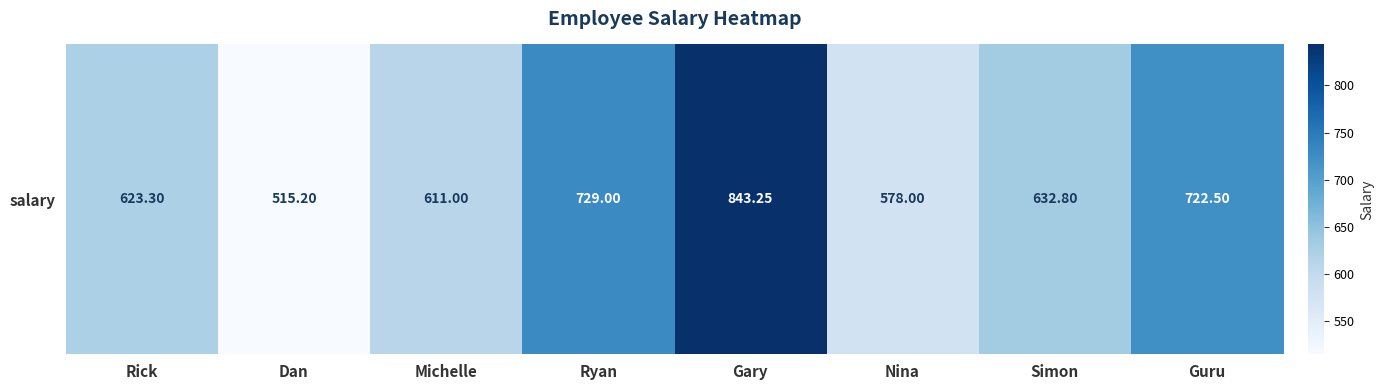

The chart shows a value of 1145.6 at Gary. True or false?

False